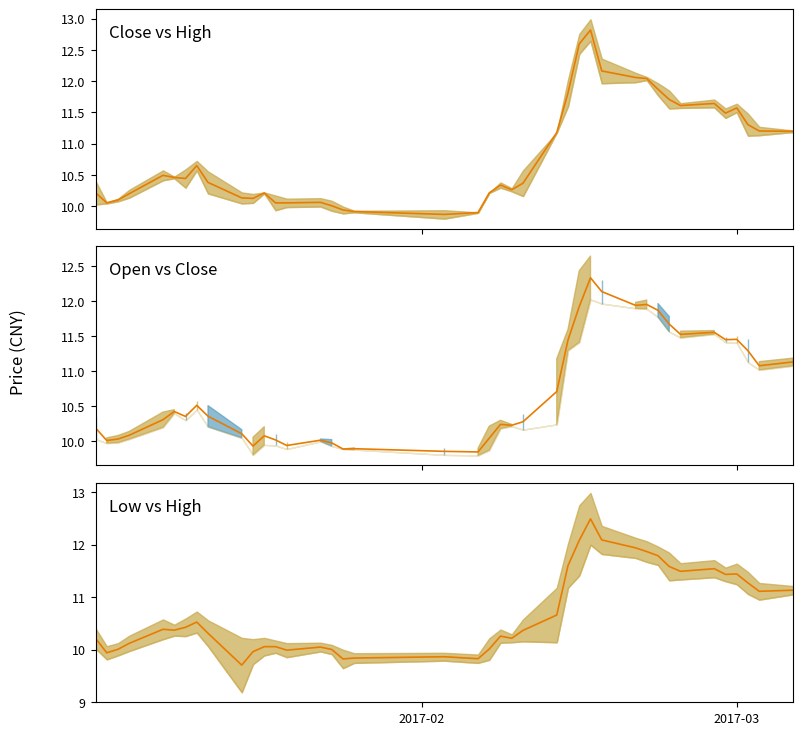

How many interior local valleys (lower than both neighbors) does the data have?

10